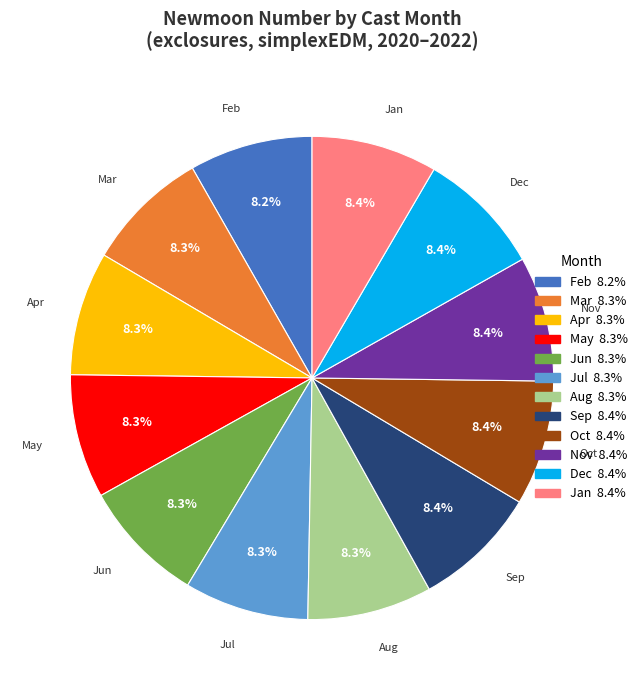

Does any single category account for the majority?

No